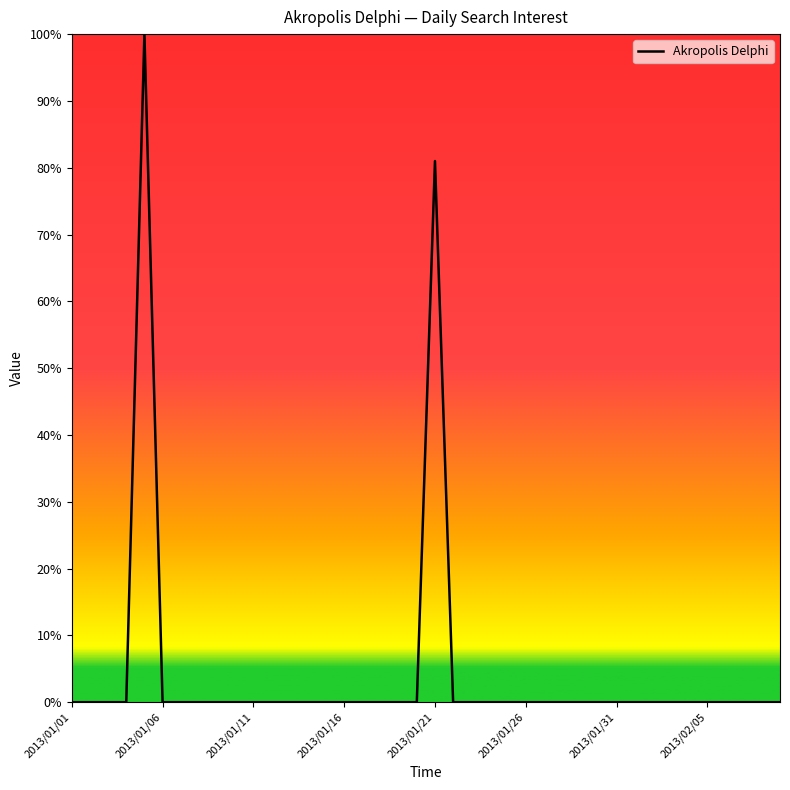

Is this an area chart (filled region under the line)?

No